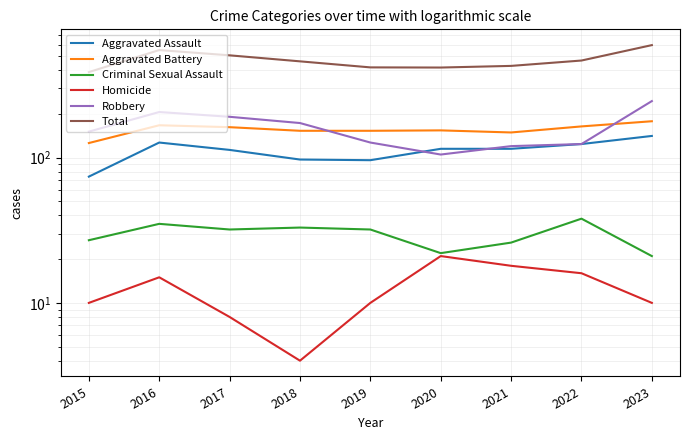

Rank the series by their maximum value, from lowest to highest.

Homicide, Criminal Sexual Assault, Aggravated Assault, Aggravated Battery, Robbery, Total